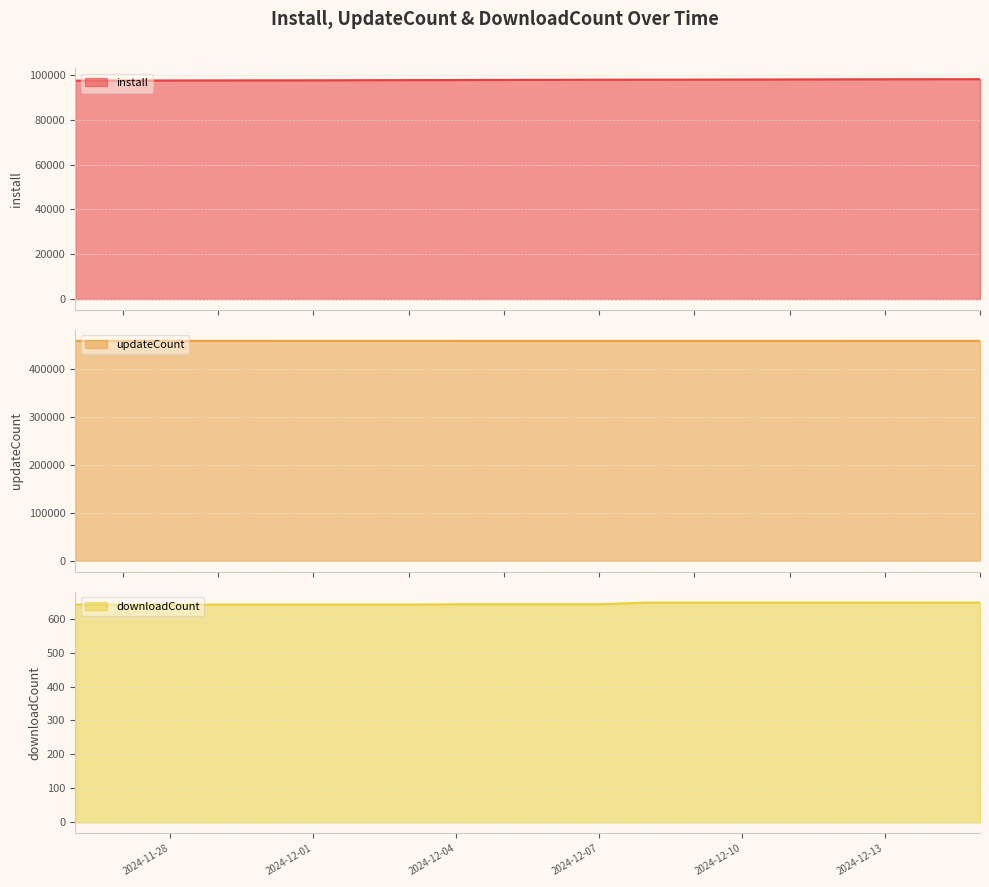

Reading right to left, what are all the values shown in this chart?

install: 2024-12-15=98120	2024-12-14=98100	2024-12-13=98080	2024-12-12=98041	2024-12-11=97998	2024-12-10=97958	2024-12-09=97915	2024-12-08=97885	2024-12-07=97864	2024-12-06=97832	2024-12-05=97793	2024-12-04=97732	2024-12-03=97698	2024-12-02=97650	2024-12-01=97610	2024-11-30=97595	2024-11-29=97575	2024-11-28=97549	2024-11-27=97512	2024-11-26=97460
updateCount: 2024-12-15=458092	2024-12-14=458091	2024-12-13=458091	2024-12-12=458089	2024-12-11=458084	2024-12-10=458082	2024-12-09=458078	2024-12-08=458075	2024-12-07=458070	2024-12-06=458069	2024-12-05=458067	2024-12-04=458063	2024-12-03=458061	2024-12-02=458057	2024-12-01=458048	2024-11-30=458045	2024-11-29=458039	2024-11-28=458031	2024-11-27=458029	2024-11-26=458025
downloadCount: 2024-12-15=647	2024-12-14=647	2024-12-13=647	2024-12-12=647	2024-12-11=647	2024-12-10=647	2024-12-09=647	2024-12-08=647	2024-12-07=642	2024-12-06=642	2024-12-05=642	2024-12-04=642	2024-12-03=641	2024-12-02=641	2024-12-01=641	2024-11-30=641	2024-11-29=641	2024-11-28=641	2024-11-27=641	2024-11-26=641